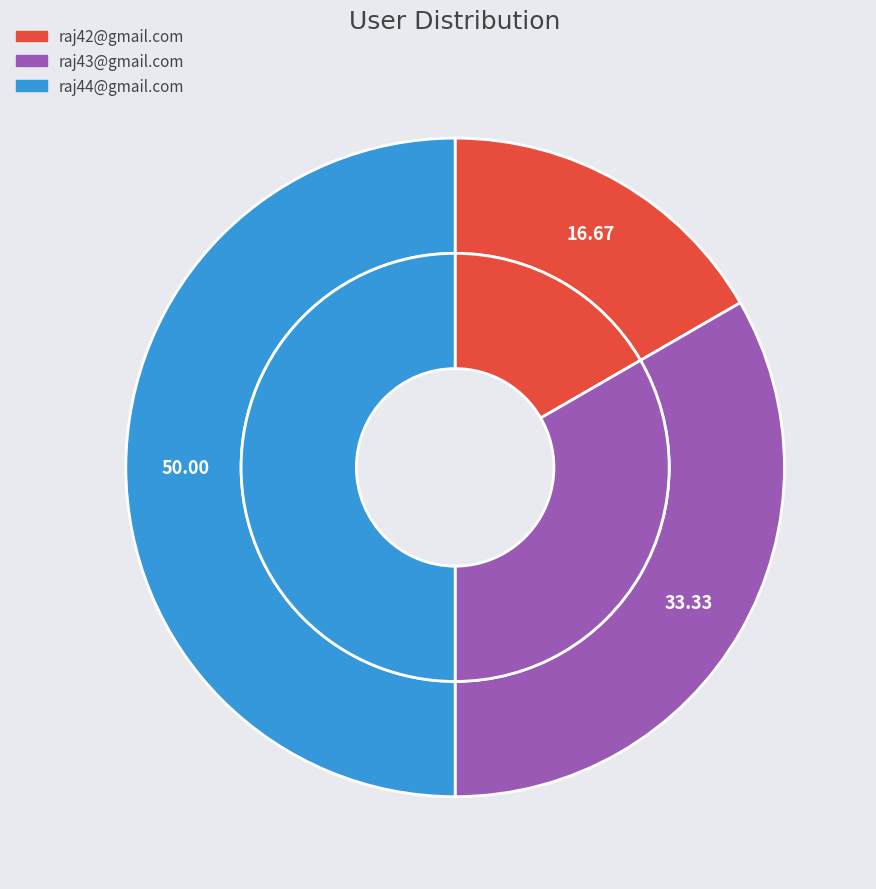

What percentage is the raj44@gmail.com slice, to the nearest percent?

50%